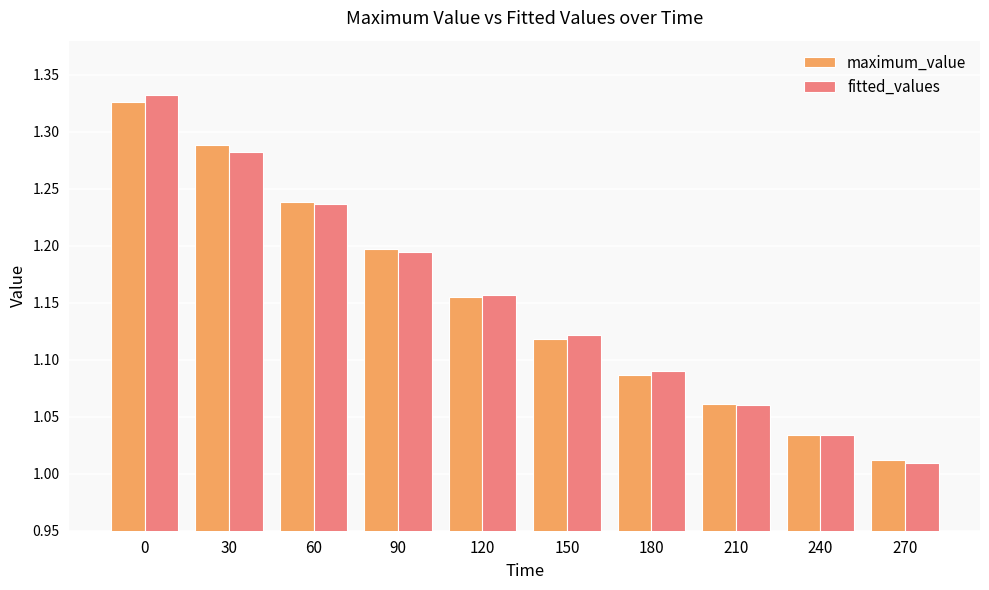

Are the bars grouped side by side (vs. stacked)?

Yes